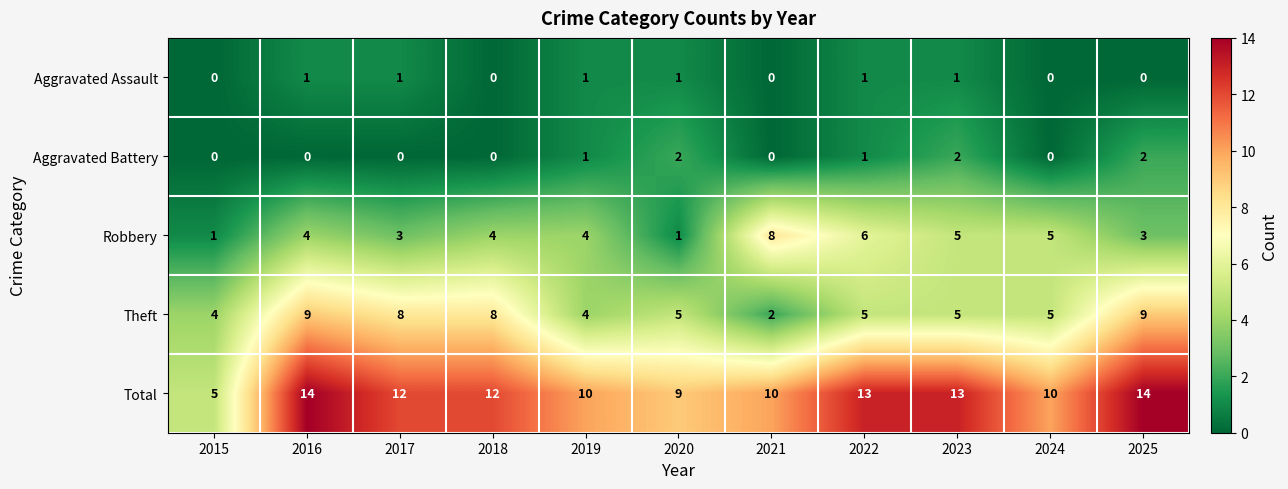

What is the spread (max minus min) of values at 2017?

12